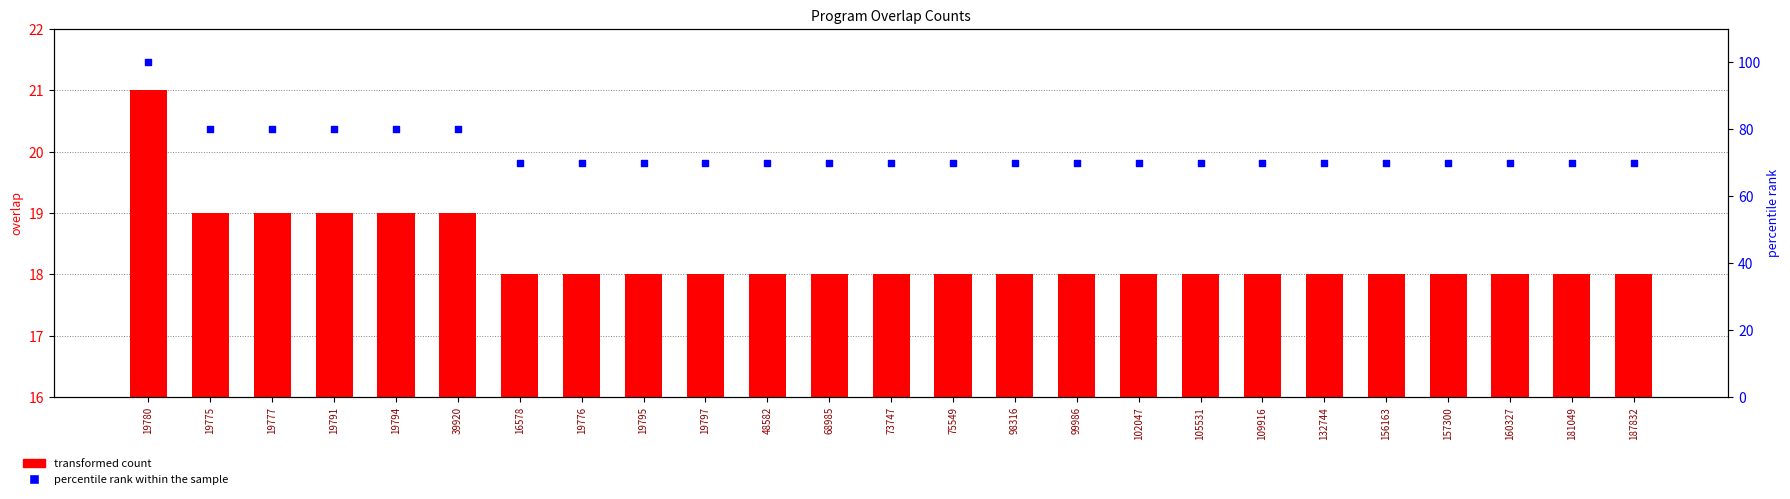

What are all the series names shown in the legend?

transformed count, percentile rank within the sample